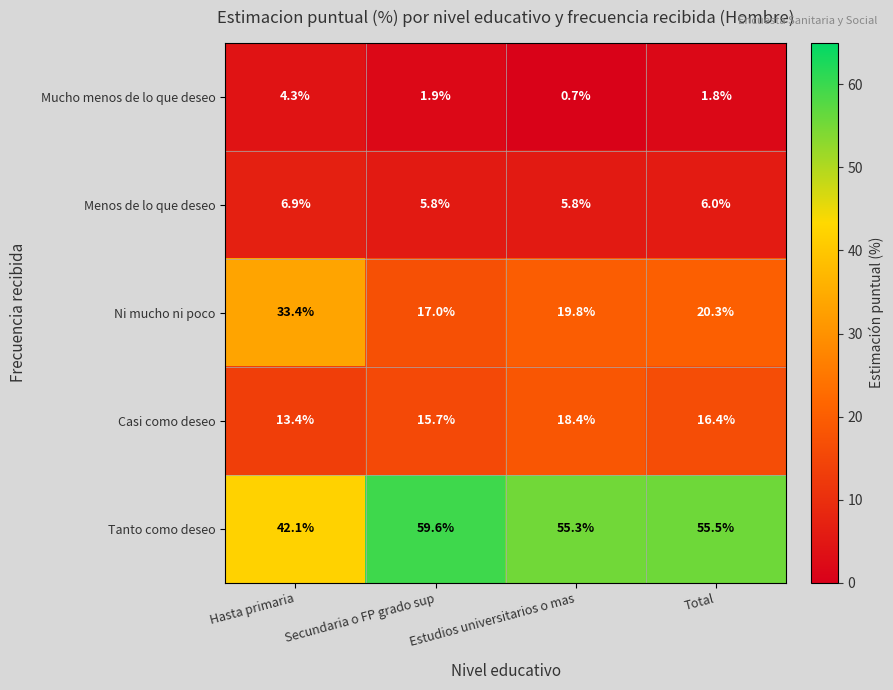

At Hasta primaria, list the series in order from smallest to largest.

Mucho menos de lo que deseo, Menos de lo que deseo, Casi como deseo, Ni mucho ni poco, Tanto como deseo